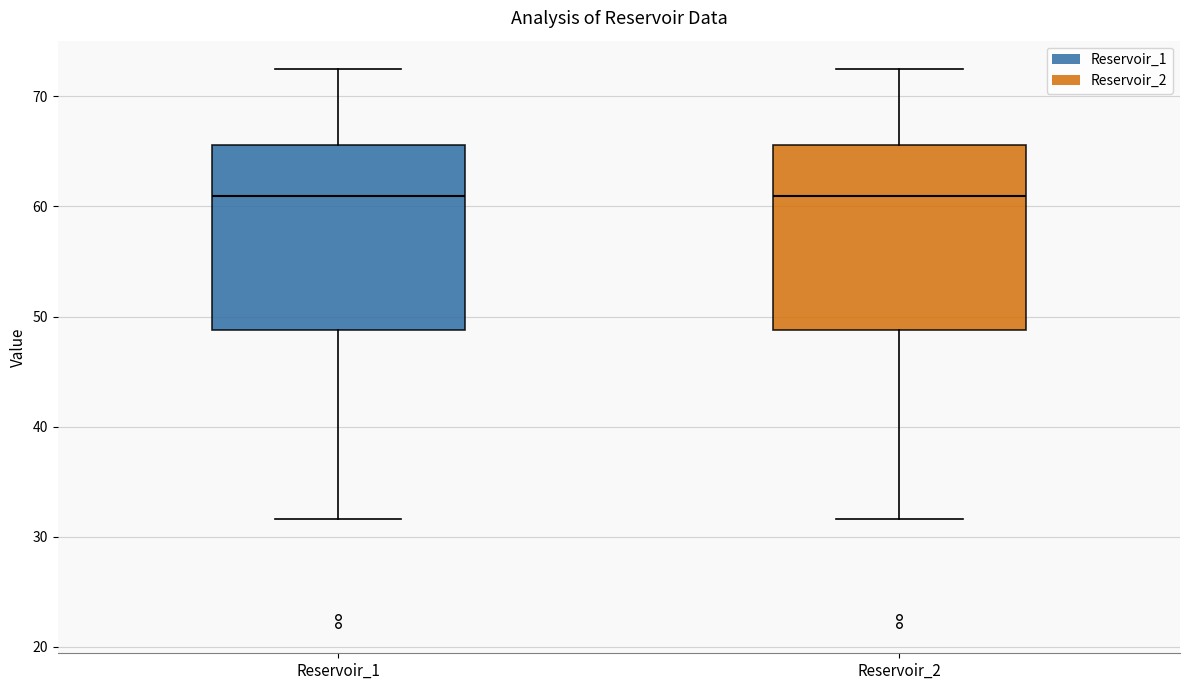

Reading left to right, read every box against the y-axis: the position of its median line, the range the box covers, and the ends of its whiskers. The values are not printed on the chart, so give them approximately, as read against the axis.

Reservoir_1: median 61, box 49 to 66, whiskers 32 to 73
Reservoir_2: median 61, box 49 to 66, whiskers 32 to 73